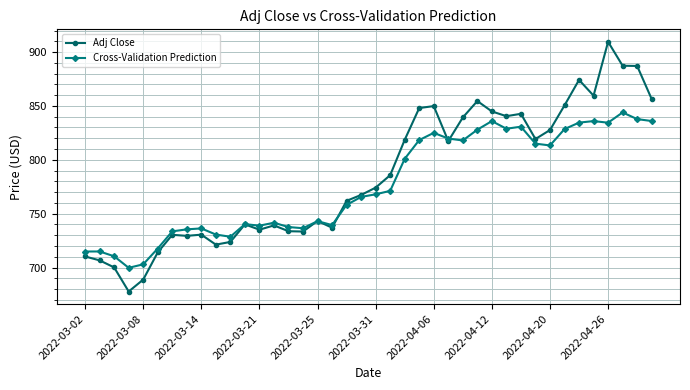

How many values in the Cross-Validation Prediction series are below 768?

20